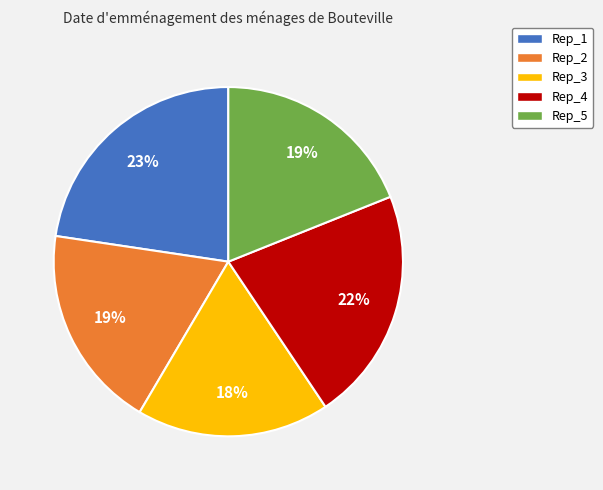

Which slice is the largest?

Rep_1